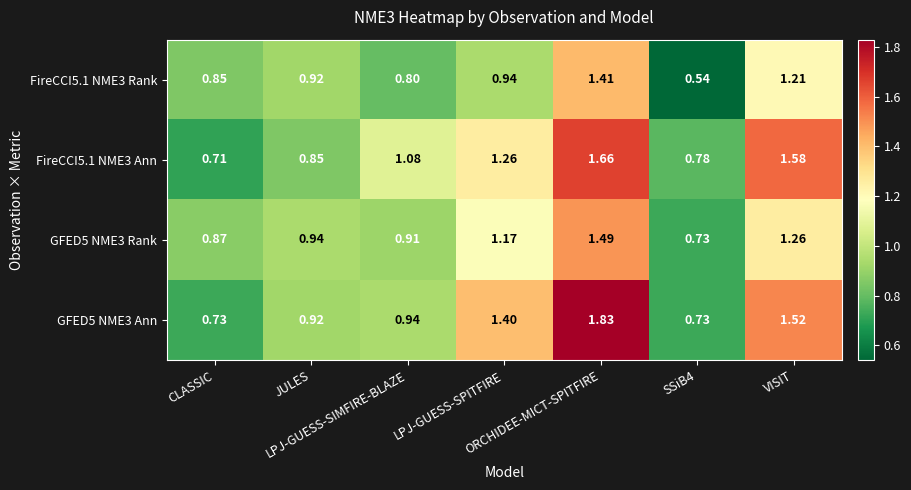

Count the number of data series in this chart.

4